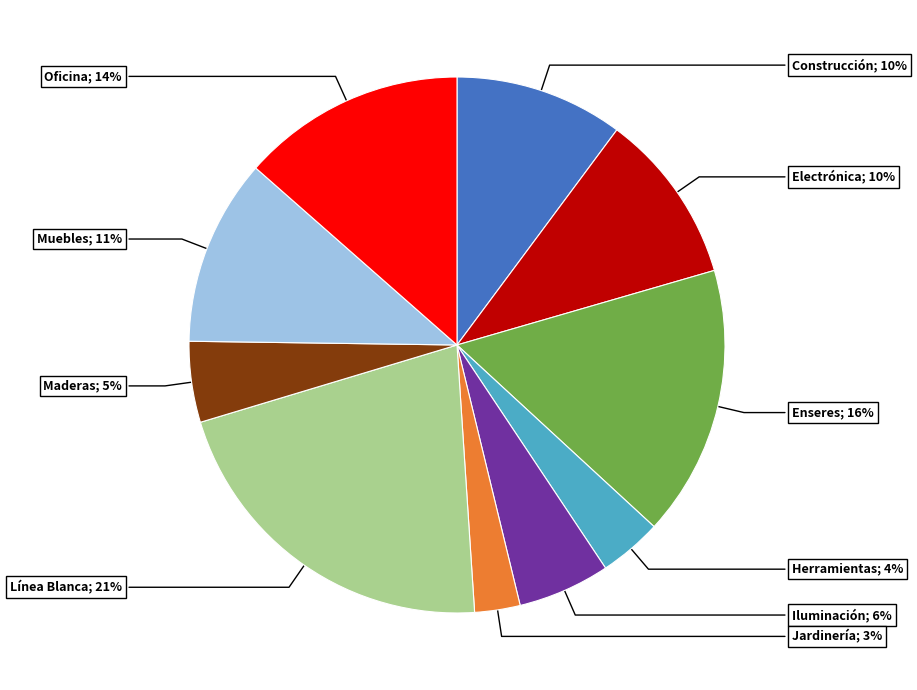

Does any single category account for the majority?

No